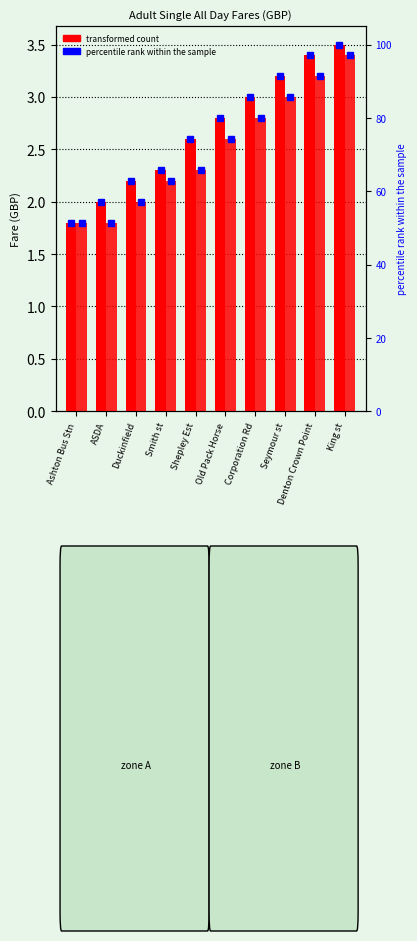

What position from the right is Corporation Rd?

4